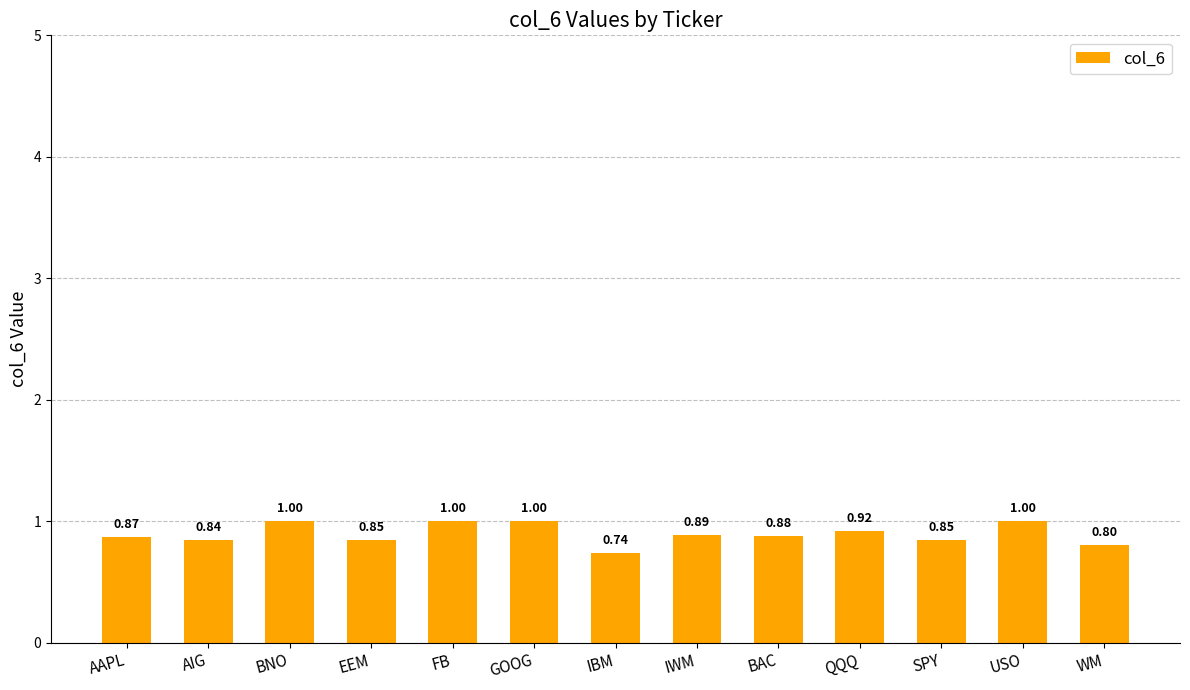

Which has a higher value, QQQ or FB?

FB